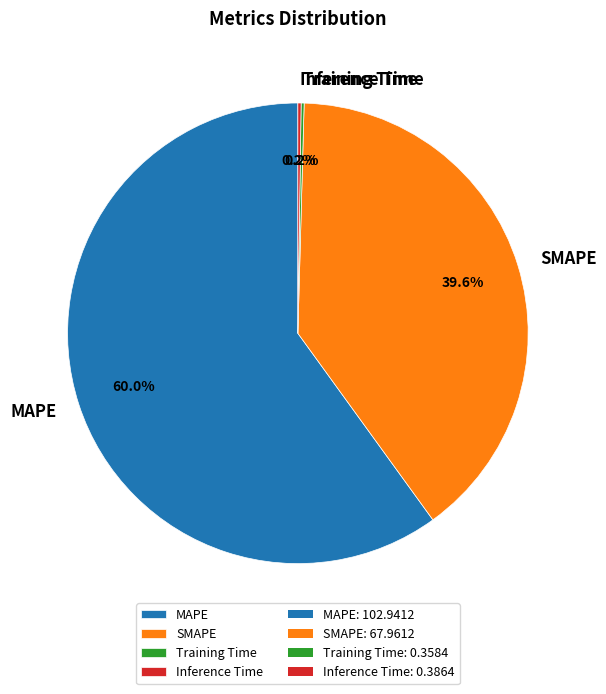

Does SMAPE represent more than half of the total?

No